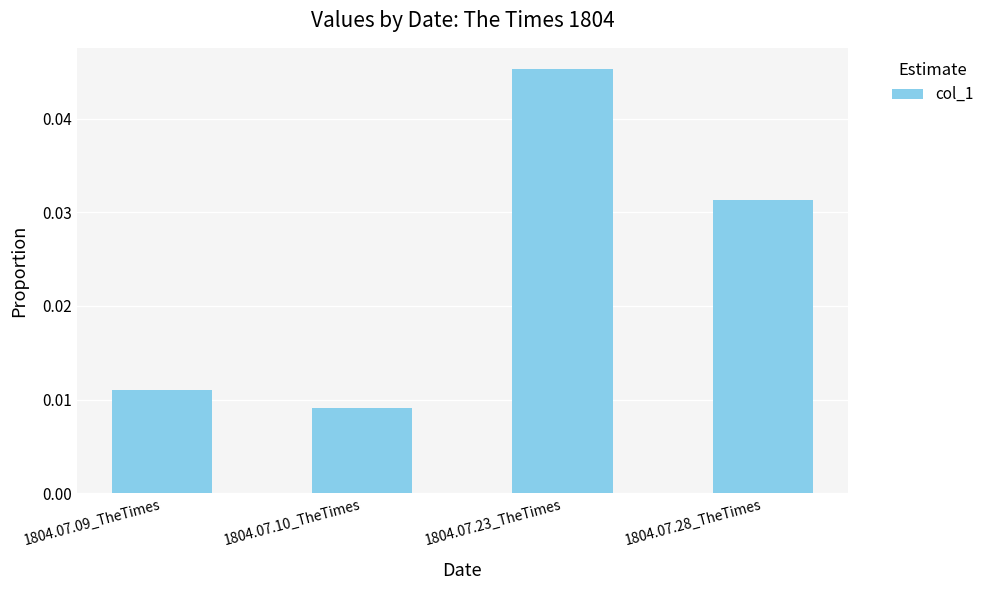

Which has a higher value, 1804.07.28_TheTimes or 1804.07.23_TheTimes?

1804.07.23_TheTimes